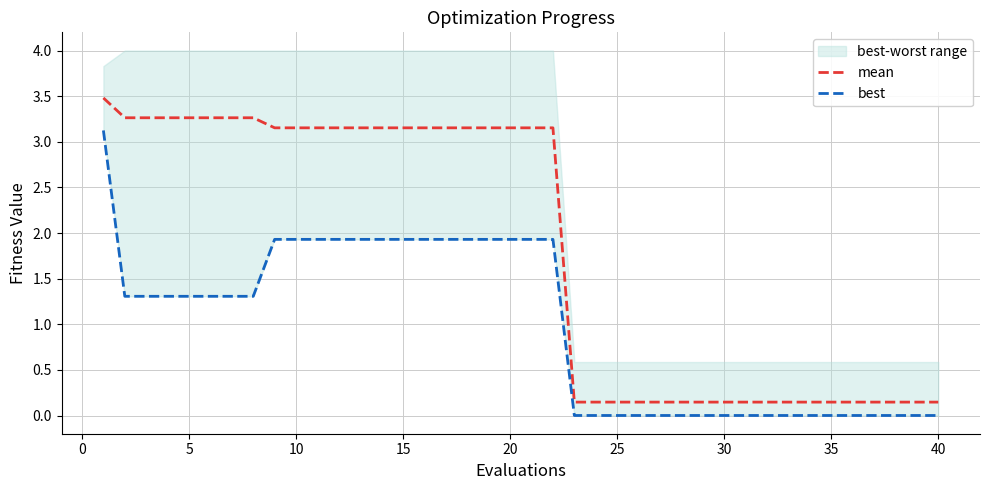

Is it true that mean equals 5.0 at 20?

False